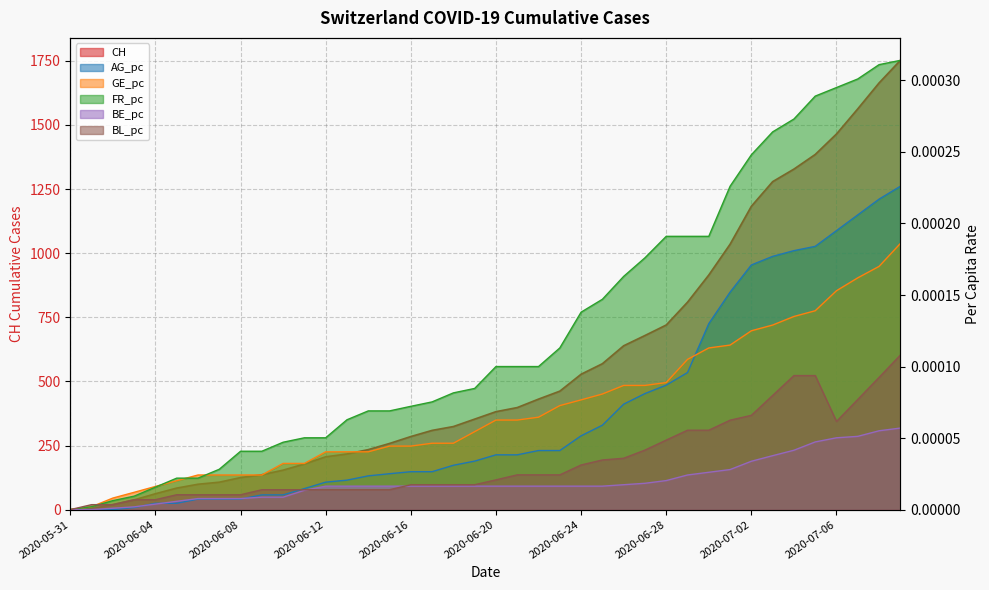

Rank the series by their maximum value, from highest to lowest.

CH, FR_pc, AG_pc, GE_pc, BL_pc, BE_pc